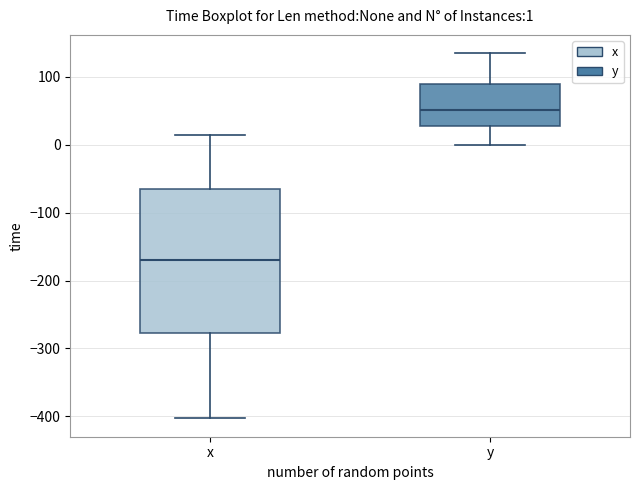

Which box has the highest median line?

y